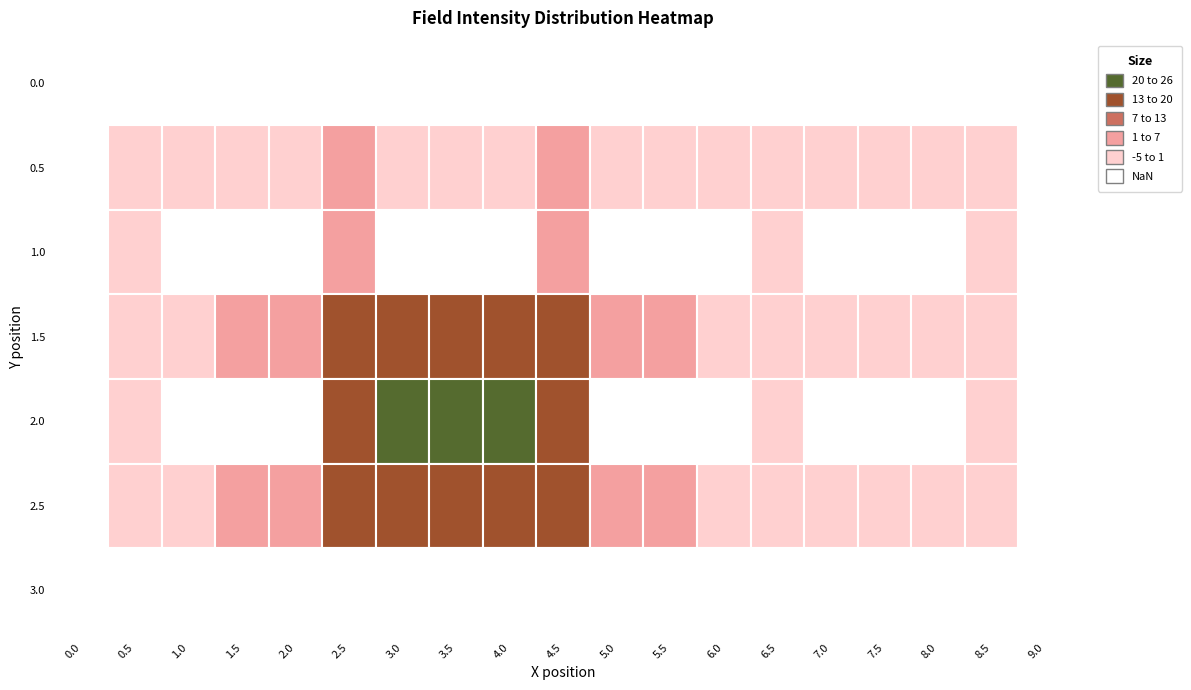

How many categories are shown in the chart?

19